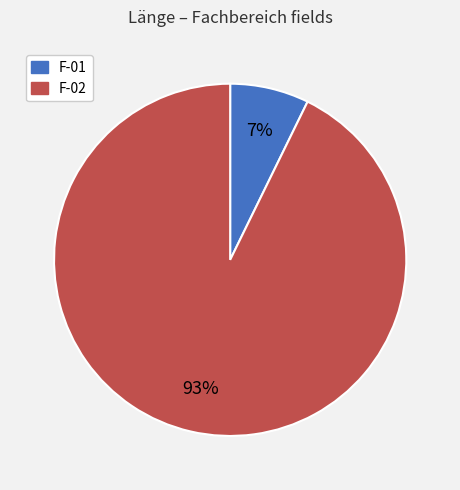

How many slices are in this pie chart?

2